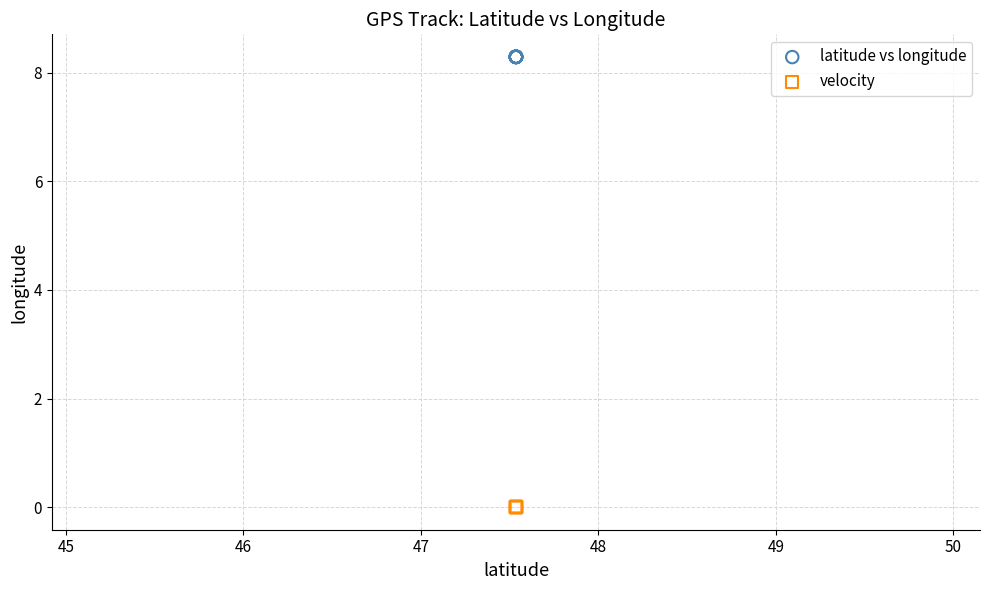

Which series reaches the minimum Y coordinate?

velocity